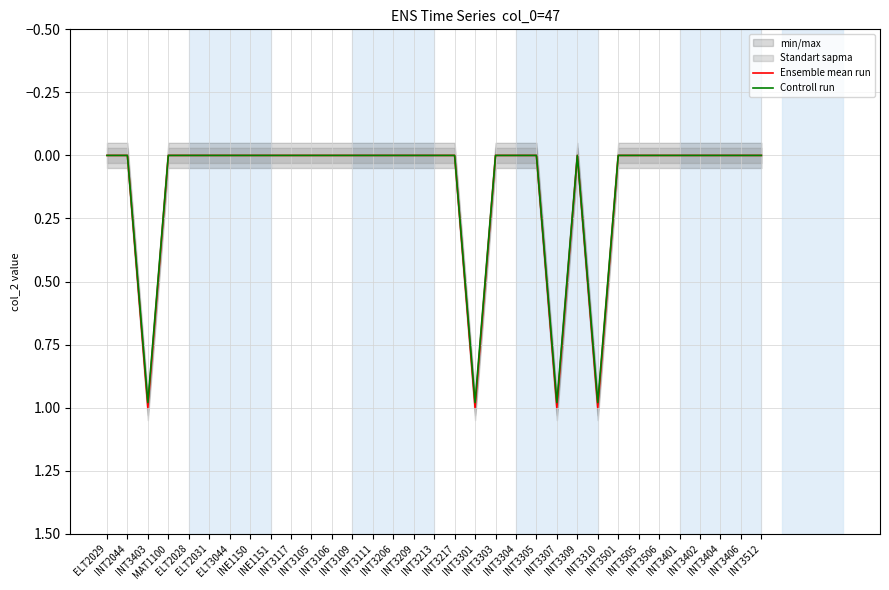

In Controll run, how many points are lower than both neighbors (excluding endpoints)?

1